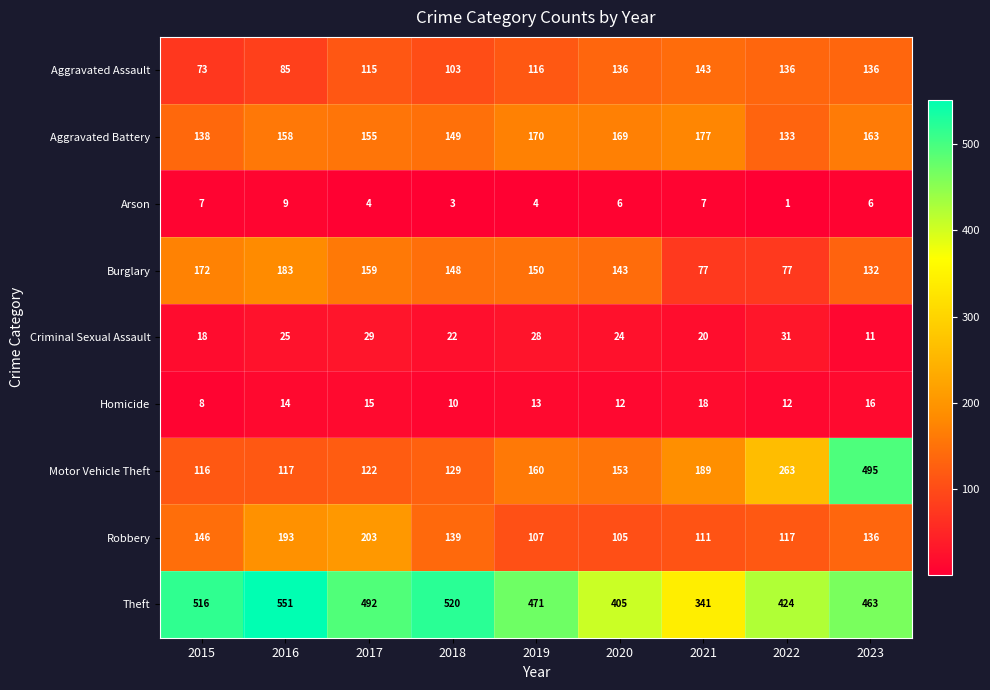

Which category has the lowest value in the Arson series?

2022